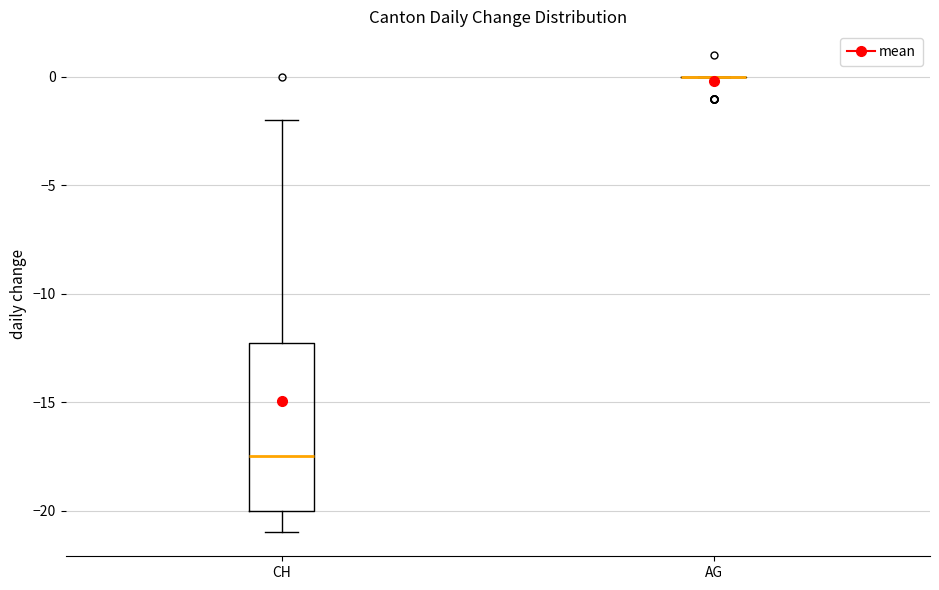

Where does the lower whisker of the box for CH end on the y-axis? The values are not printed on the chart, so give them approximately, as read against the axis.

-21.0